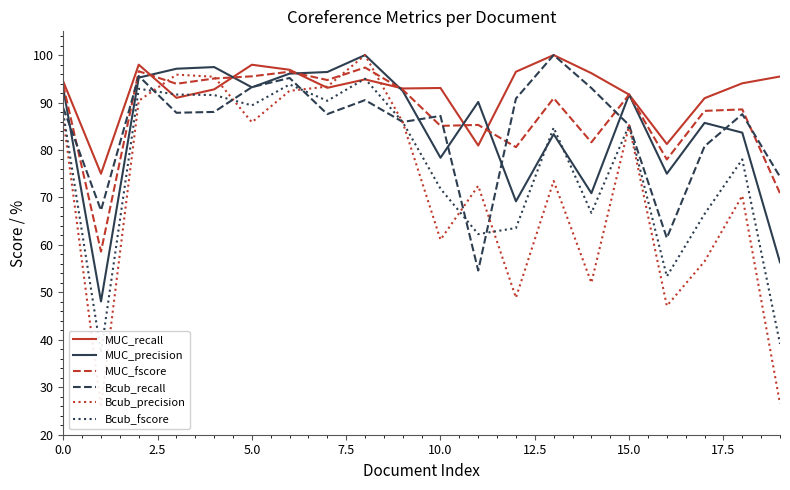

What is the difference between the second highest and second lowest values in the MUC_fscore series?

25.7